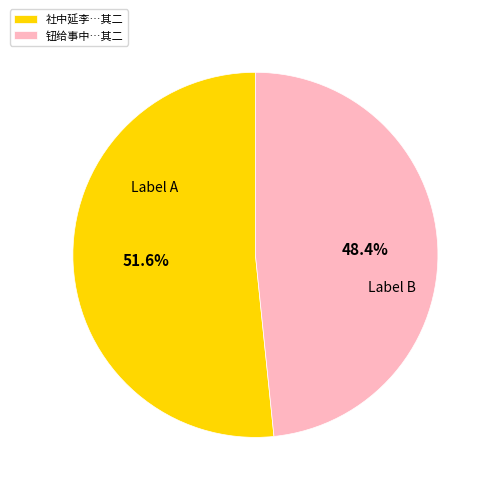

Rank the categories by value from highest to lowest.

社中延李…其二, 钮给事中…其二